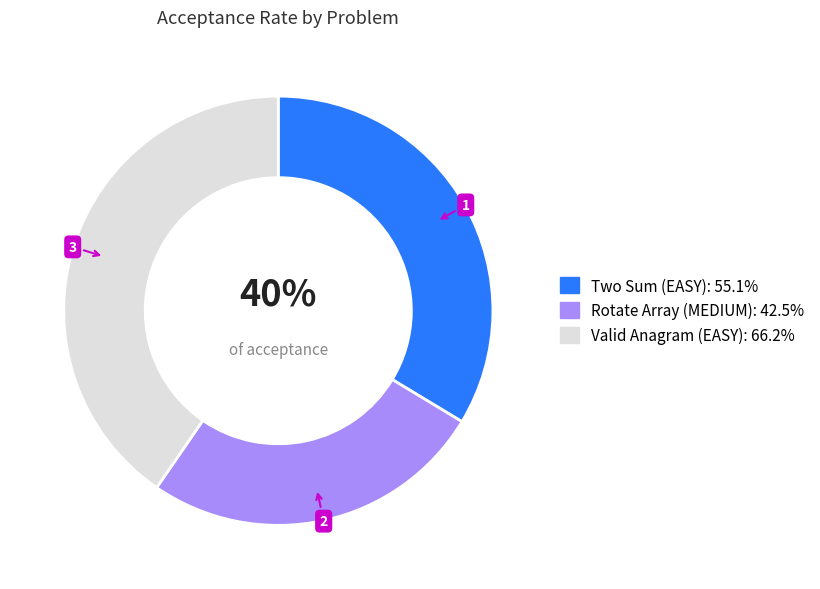

Which category has the biggest portion of the pie?

Valid Anagram (EASY)